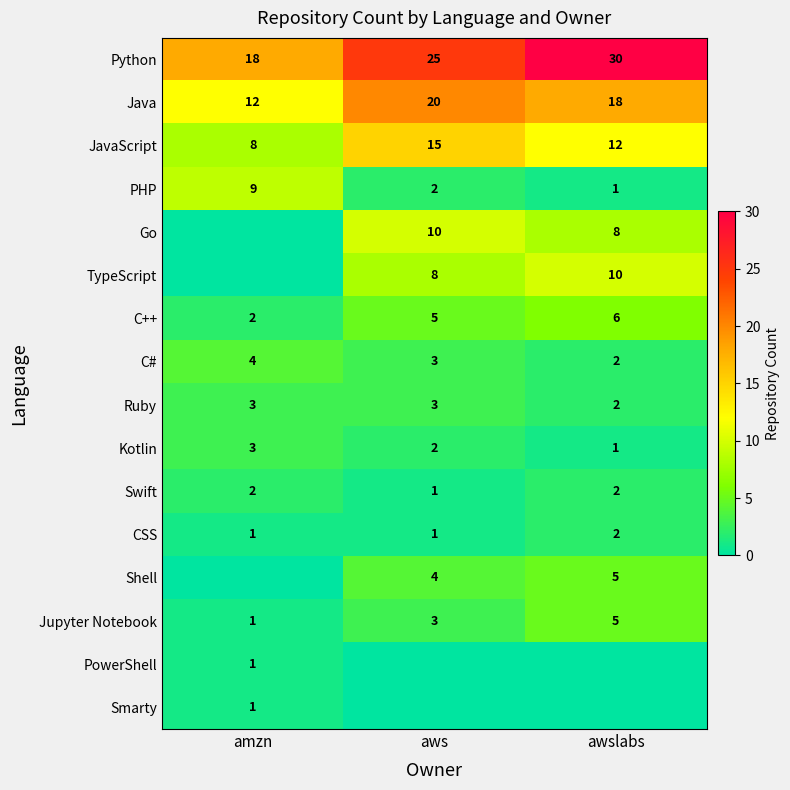

What is the sum of all CSS values?

4